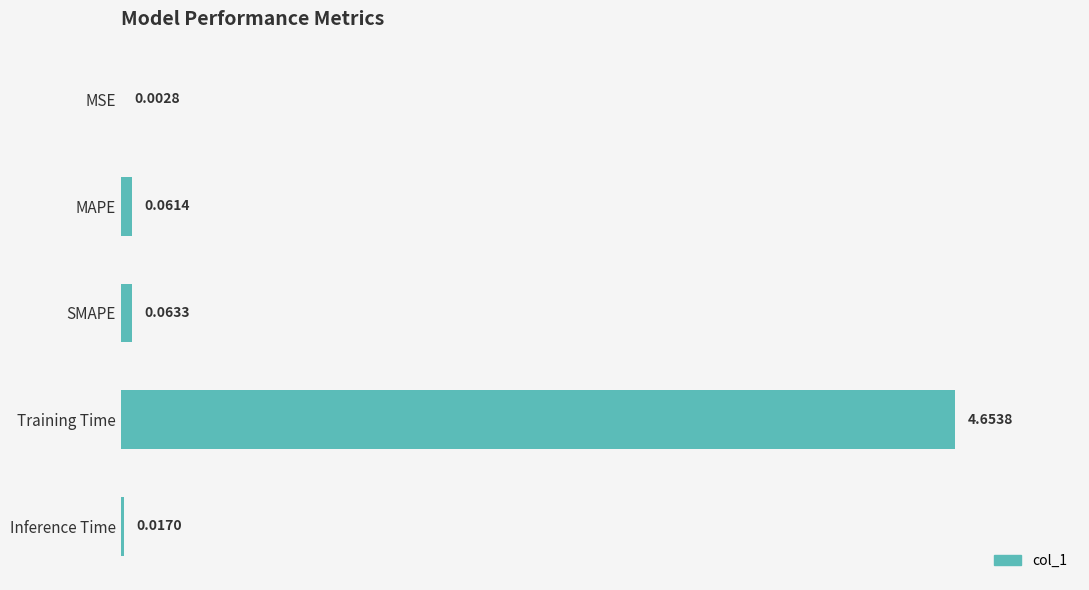

At which label is the value closest to 50?

SMAPE